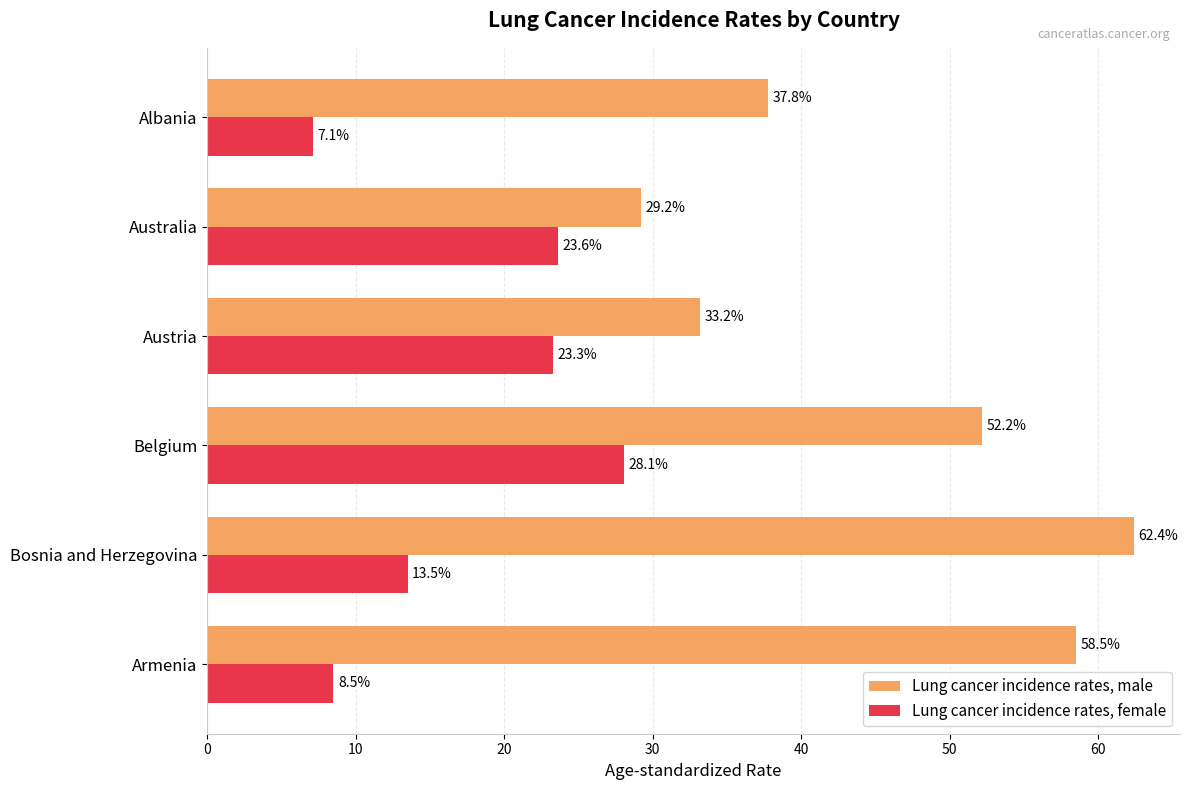

Which series changed the most between Armenia and Belgium?

Lung cancer incidence rates, female